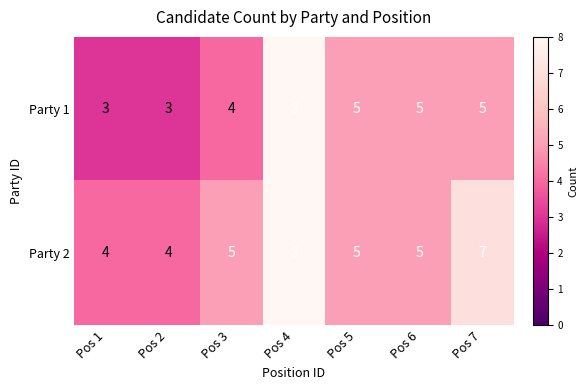

Which series has the widest spread of values?

Party 1